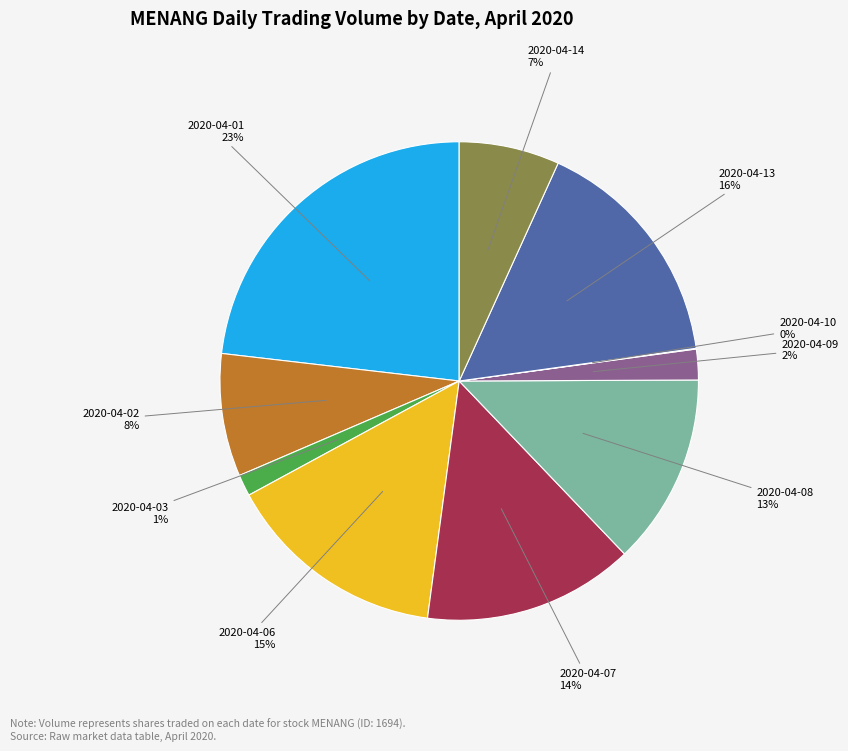

Which has a higher value, 2020-04-13 or 2020-04-07?

2020-04-13